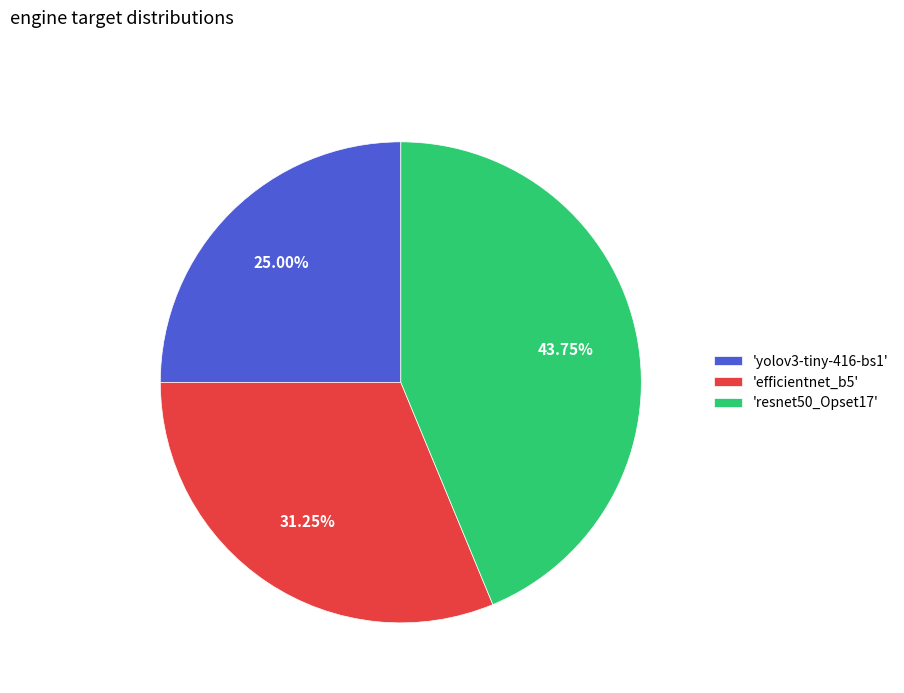

To the nearest percent, what is the average slice percentage?

33%